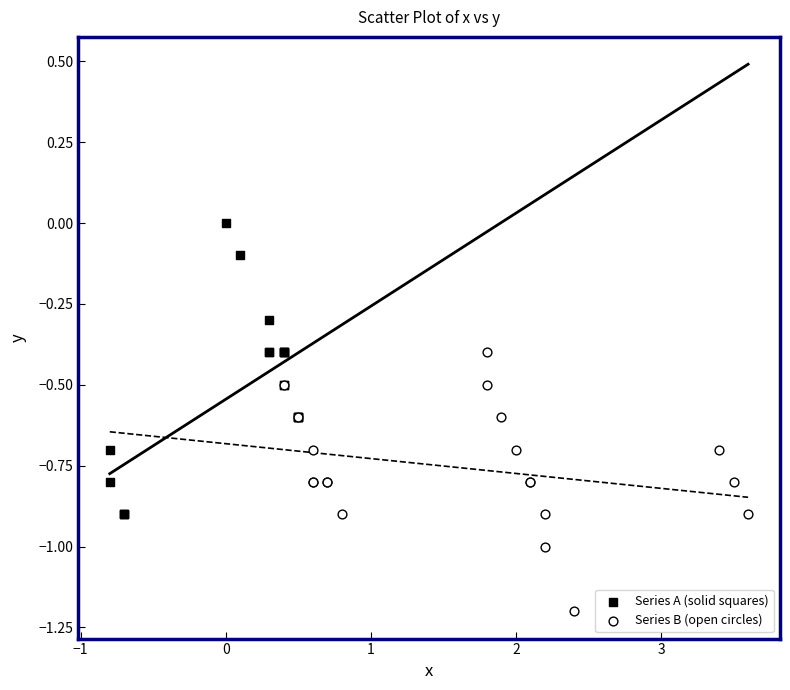

Which series reaches the minimum Y coordinate?

Series B (open circles)